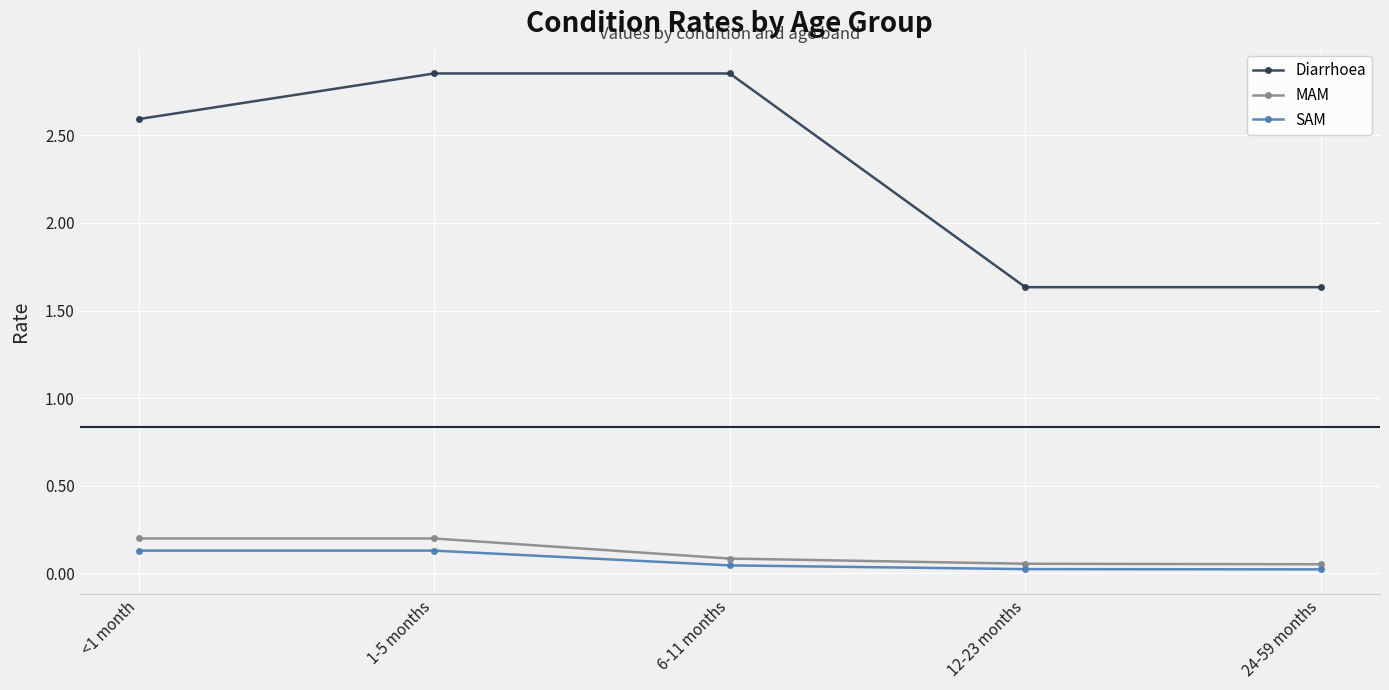

At how many categories does at least one series exceed 1?

5